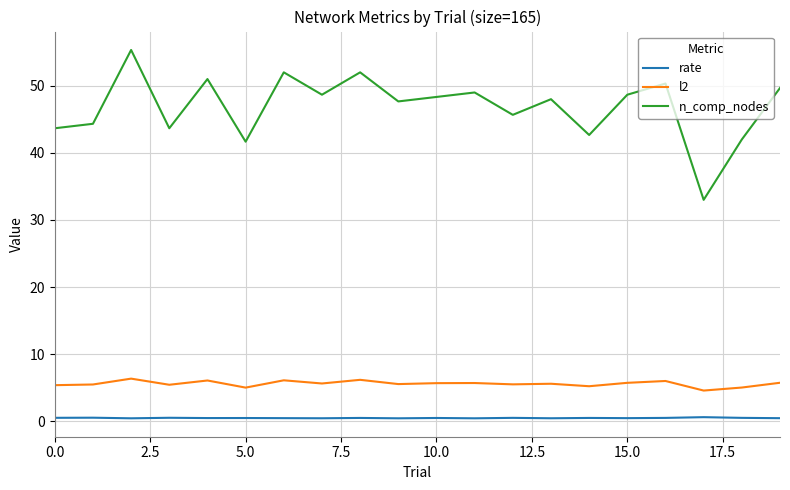

How many categories are shown in the chart?

20